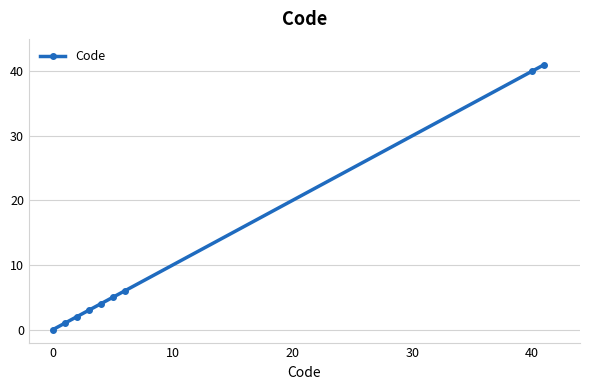

What is the value of the 9th point from the left?

41